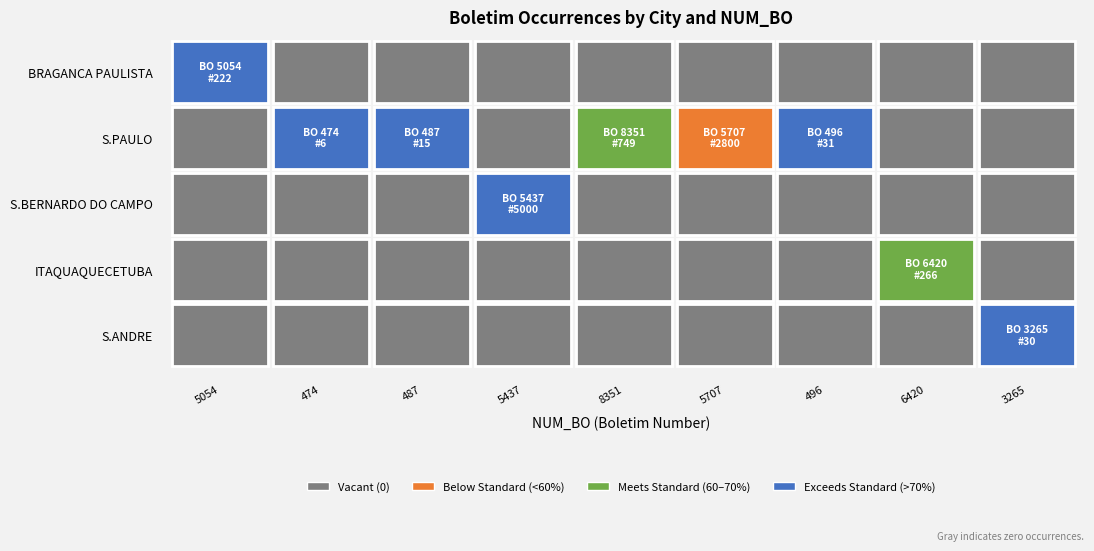

Reading left to right, list all the values displayed in this chart.

5054: 222	0	0	0	0
474: 0	6	0	0	0
487: 0	15	0	0	0
5437: 0	0	5000	0	0
8351: 0	749	0	0	0
5707: 0	2800	0	0	0
496: 0	31	0	0	0
6420: 0	0	0	266	0
3265: 0	0	0	0	30